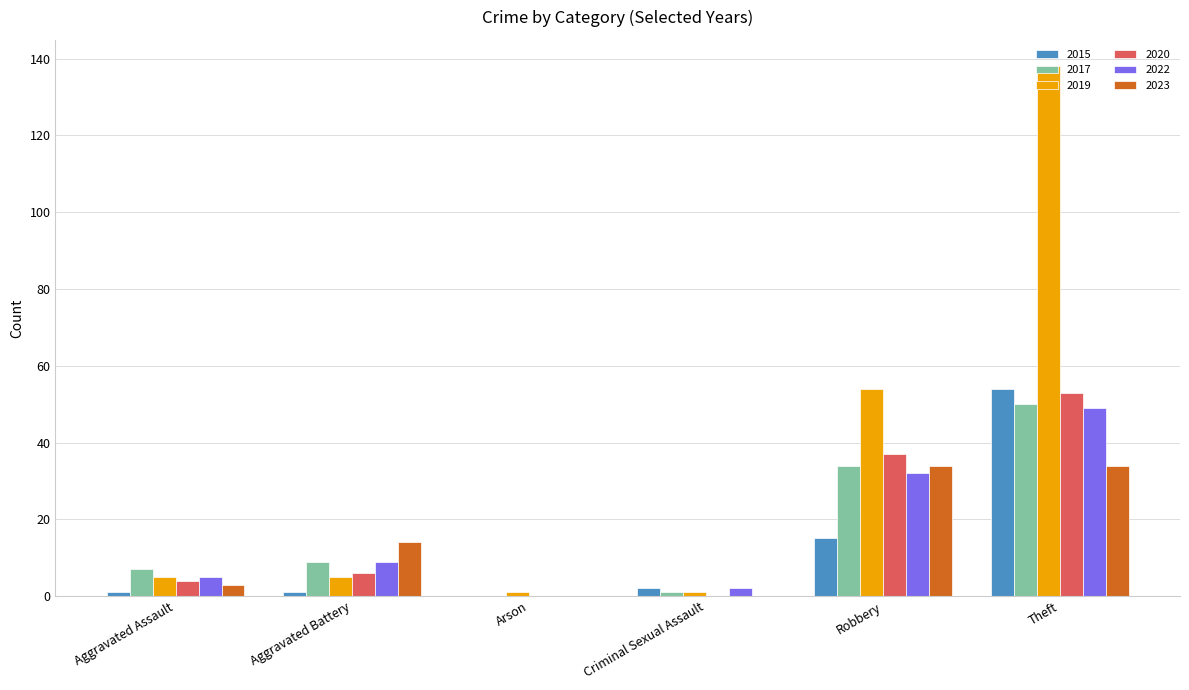

The 2015 series shows 91 at Theft. True or false?

False